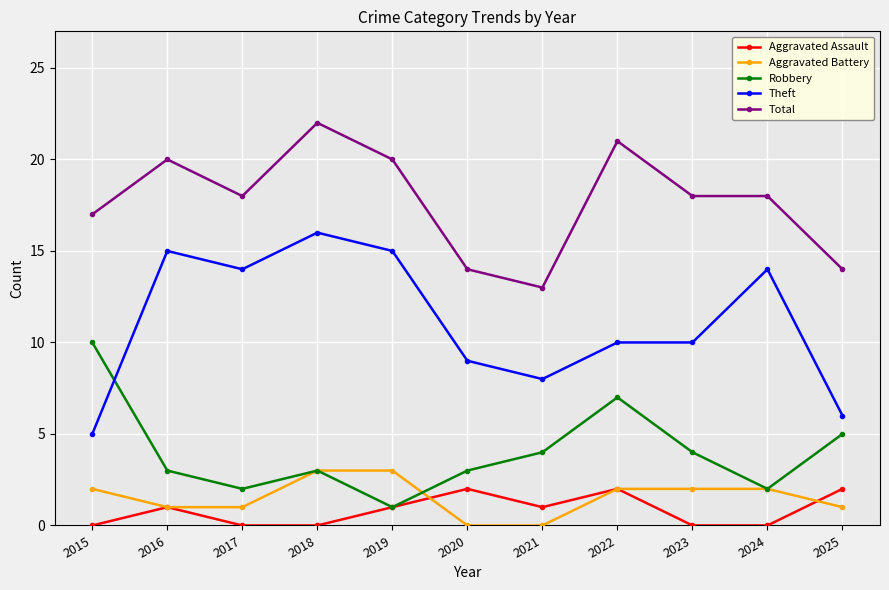

How many Total values are between 14 and 20?

8